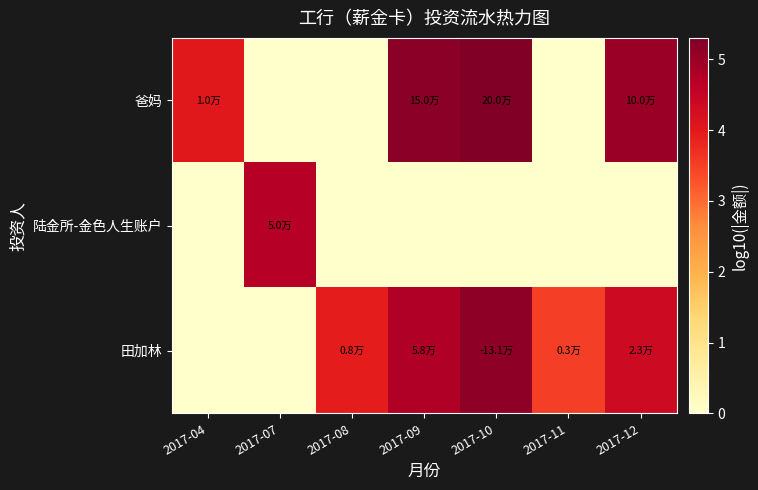

What is the greatest value displayed?

5.3